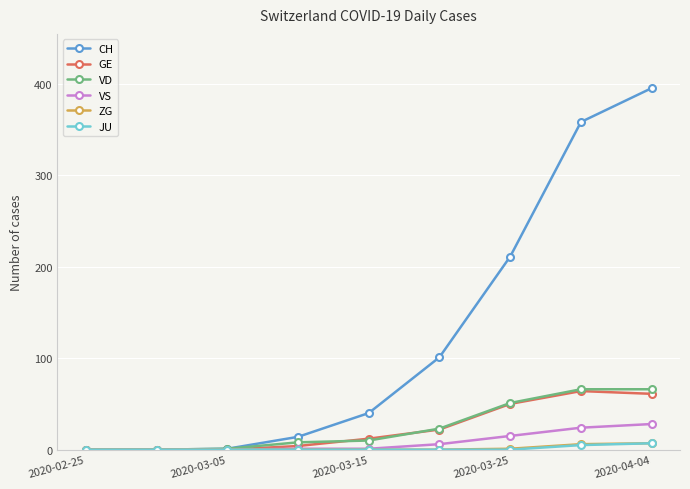

Which series has the largest range (max minus min)?

CH